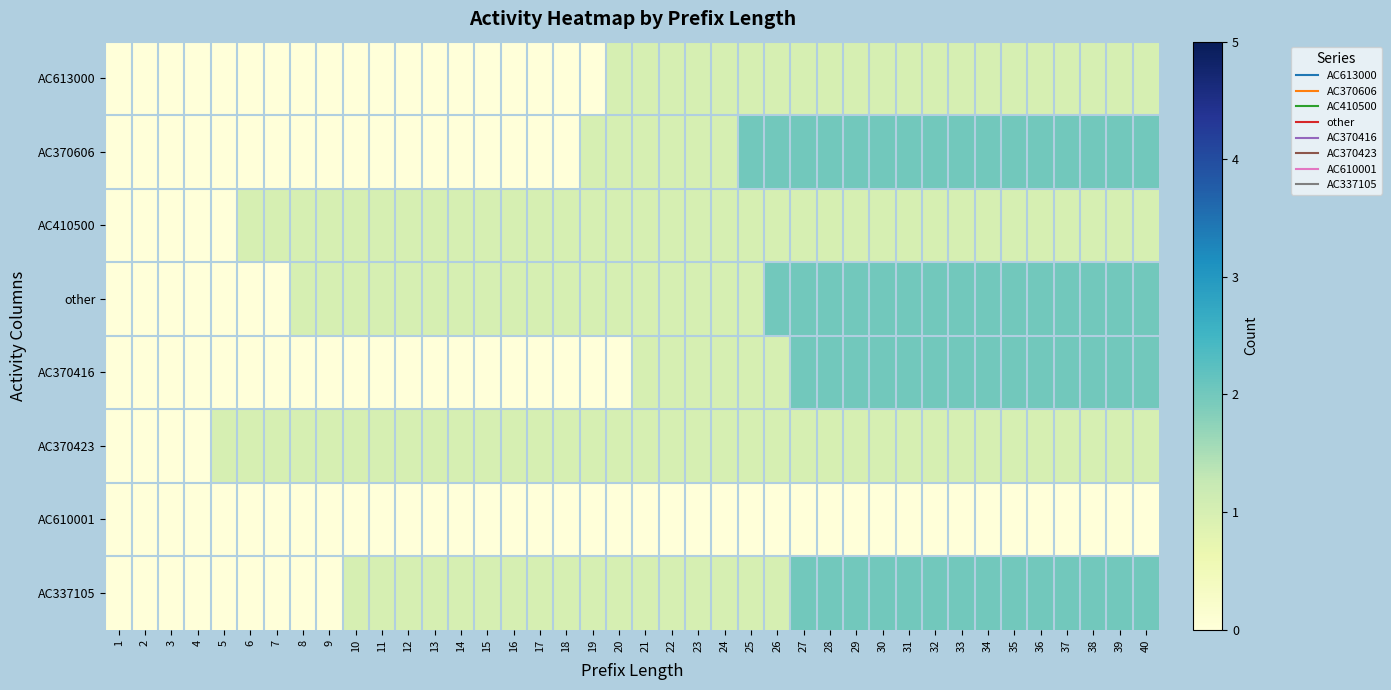

Reading left to right, what are all the values shown in this chart?

AC613000: 1=0	2=0	3=0	4=0	5=0	6=0	7=0	8=0	9=0	10=0	11=0	12=0	13=0	14=0	15=0	16=0	17=0	18=0	19=0	20=1	21=1	22=1	23=1	24=1	25=1	26=1	27=1	28=1	29=1	30=1	31=1	32=1	33=1	34=1	35=1	36=1	37=1	38=1	39=1	40=1
AC370606: 1=0	2=0	3=0	4=0	5=0	6=0	7=0	8=0	9=0	10=0	11=0	12=0	13=0	14=0	15=0	16=0	17=0	18=0	19=1	20=1	21=1	22=1	23=1	24=1	25=2	26=2	27=2	28=2	29=2	30=2	31=2	32=2	33=2	34=2	35=2	36=2	37=2	38=2	39=2	40=2
AC410500: 1=0	2=0	3=0	4=0	5=0	6=1	7=1	8=1	9=1	10=1	11=1	12=1	13=1	14=1	15=1	16=1	17=1	18=1	19=1	20=1	21=1	22=1	23=1	24=1	25=1	26=1	27=1	28=1	29=1	30=1	31=1	32=1	33=1	34=1	35=1	36=1	37=1	38=1	39=1	40=1
other: 1=0	2=0	3=0	4=0	5=0	6=0	7=0	8=1	9=1	10=1	11=1	12=1	13=1	14=1	15=1	16=1	17=1	18=1	19=1	20=1	21=1	22=1	23=1	24=1	25=1	26=2	27=2	28=2	29=2	30=2	31=2	32=2	33=2	34=2	35=2	36=2	37=2	38=2	39=2	40=2
AC370416: 1=0	2=0	3=0	4=0	5=0	6=0	7=0	8=0	9=0	10=0	11=0	12=0	13=0	14=0	15=0	16=0	17=0	18=0	19=0	20=0	21=1	22=1	23=1	24=1	25=1	26=1	27=2	28=2	29=2	30=2	31=2	32=2	33=2	34=2	35=2	36=2	37=2	38=2	39=2	40=2
AC370423: 1=0	2=0	3=0	4=0	5=1	6=1	7=1	8=1	9=1	10=1	11=1	12=1	13=1	14=1	15=1	16=1	17=1	18=1	19=1	20=1	21=1	22=1	23=1	24=1	25=1	26=1	27=1	28=1	29=1	30=1	31=1	32=1	33=1	34=1	35=1	36=1	37=1	38=1	39=1	40=1
AC610001: 1=0	2=0	3=0	4=0	5=0	6=0	7=0	8=0	9=0	10=0	11=0	12=0	13=0	14=0	15=0	16=0	17=0	18=0	19=0	20=0	21=0	22=0	23=0	24=0	25=0	26=0	27=0	28=0	29=0	30=0	31=0	32=0	33=0	34=0	35=0	36=0	37=0	38=0	39=0	40=0
AC337105: 1=0	2=0	3=0	4=0	5=0	6=0	7=0	8=0	9=0	10=1	11=1	12=1	13=1	14=1	15=1	16=1	17=1	18=1	19=1	20=1	21=1	22=1	23=1	24=1	25=1	26=1	27=2	28=2	29=2	30=2	31=2	32=2	33=2	34=2	35=2	36=2	37=2	38=2	39=2	40=2